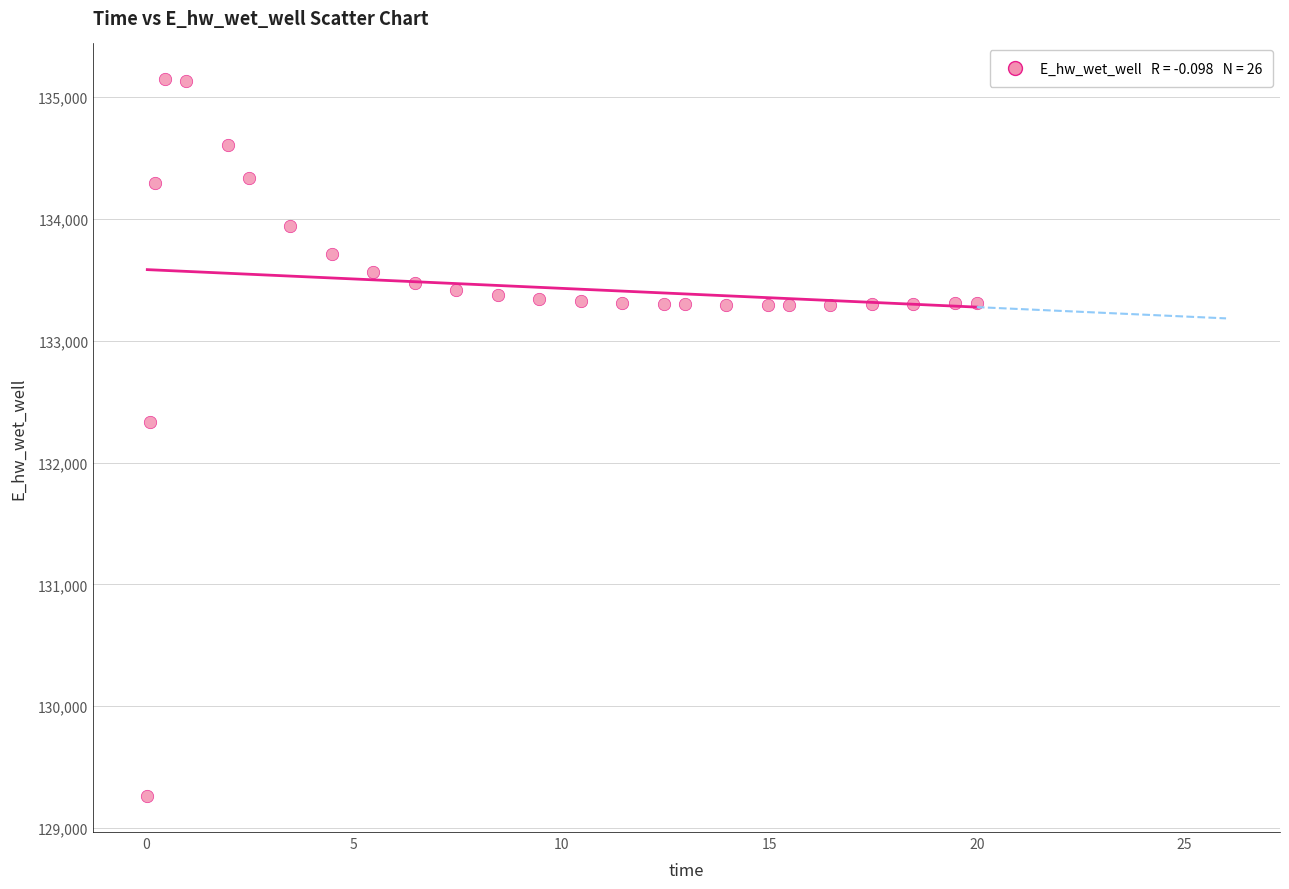

What Y value in the scatter plot is closest to 132203?

132332.2